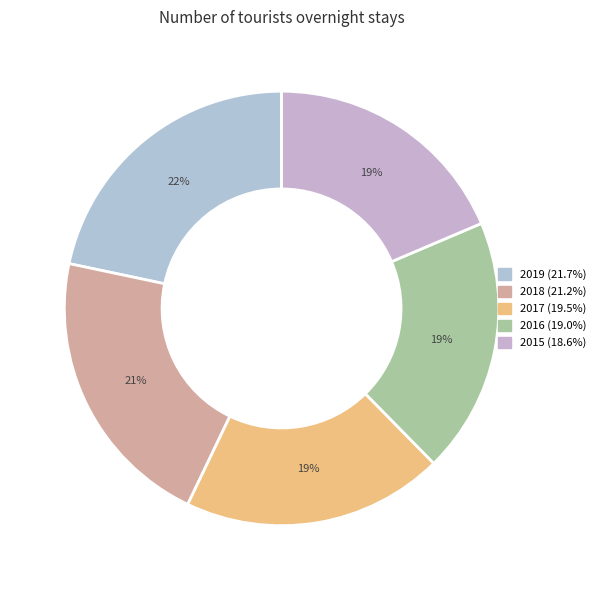

To the nearest percent, what is the difference between the largest and smallest slice percentages?

3%